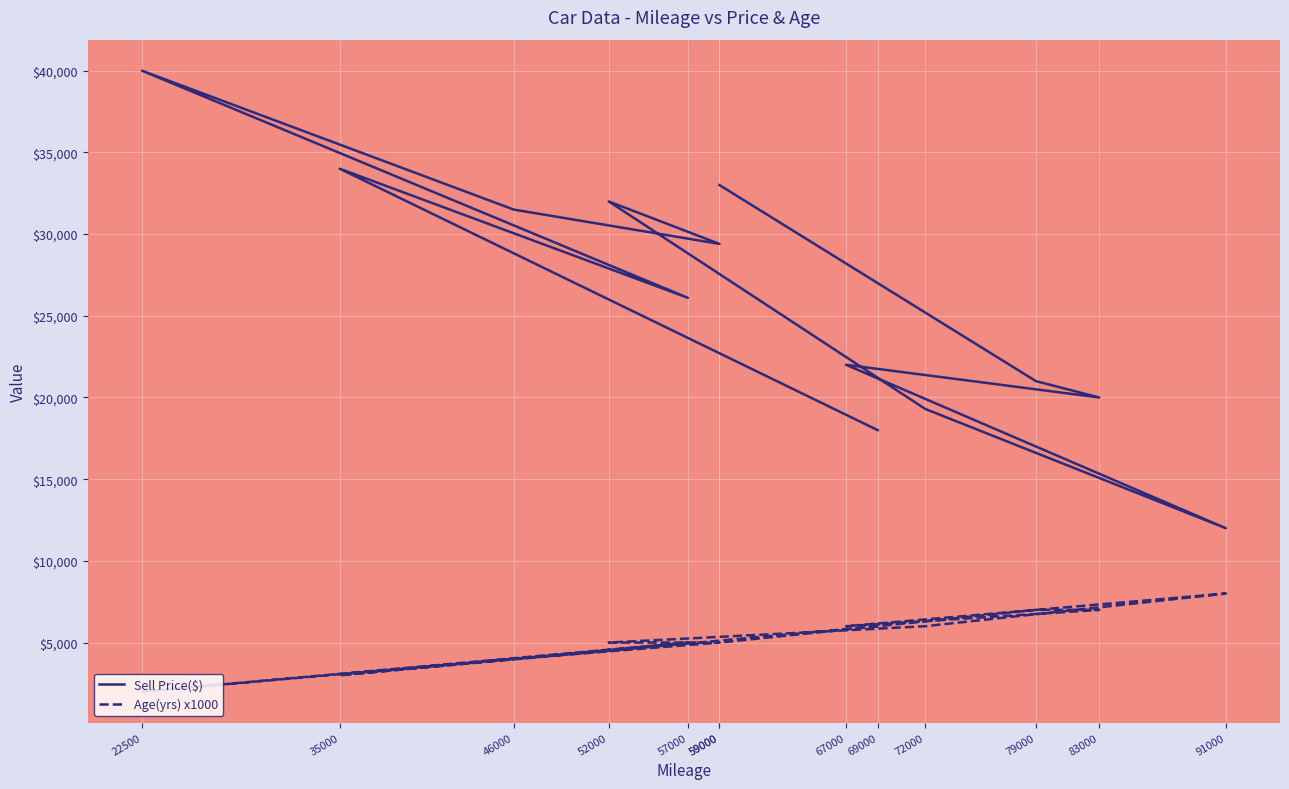

The value of Sell Price($) at 59000 is 54684. True or false?

False